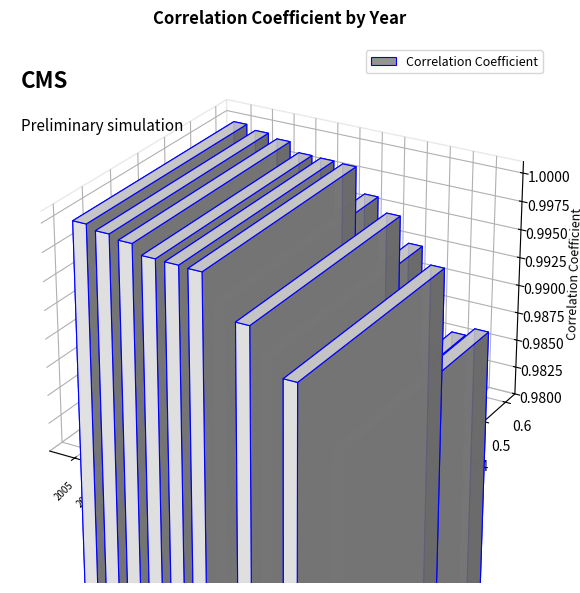

Between 2005 and 2016, which is larger?

2005